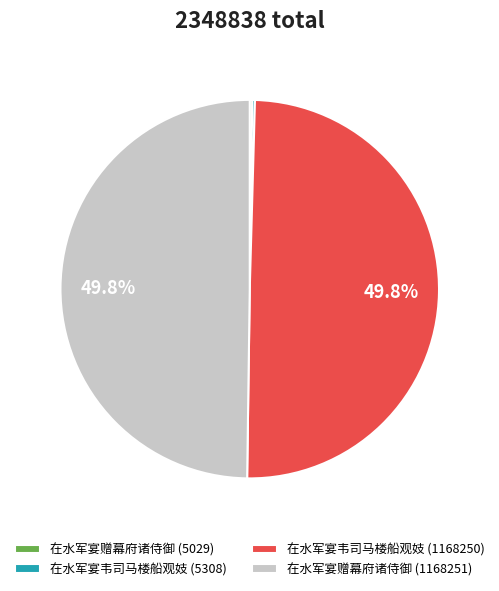

How much of the chart is everything except 在水军宴韦司马楼船观妓 (1168250)?

50.2%